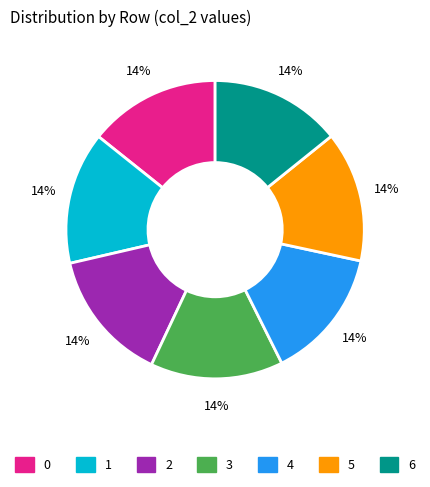

Is 0 the majority of the pie?

No